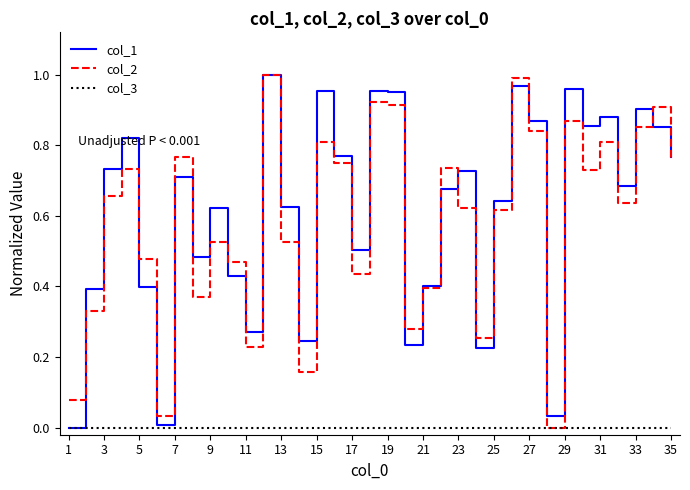

What are all the series names shown in the legend?

col_1, col_2, col_3